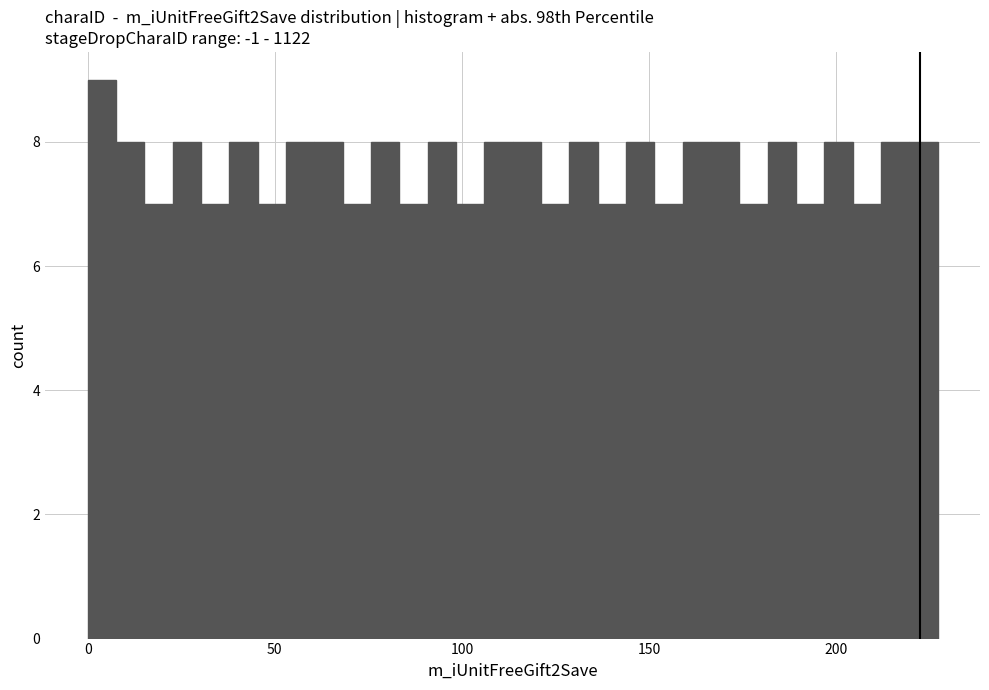

Around what value on the x-axis is the tallest bar? Give the approximate position of its centre, as read against the axis.

5